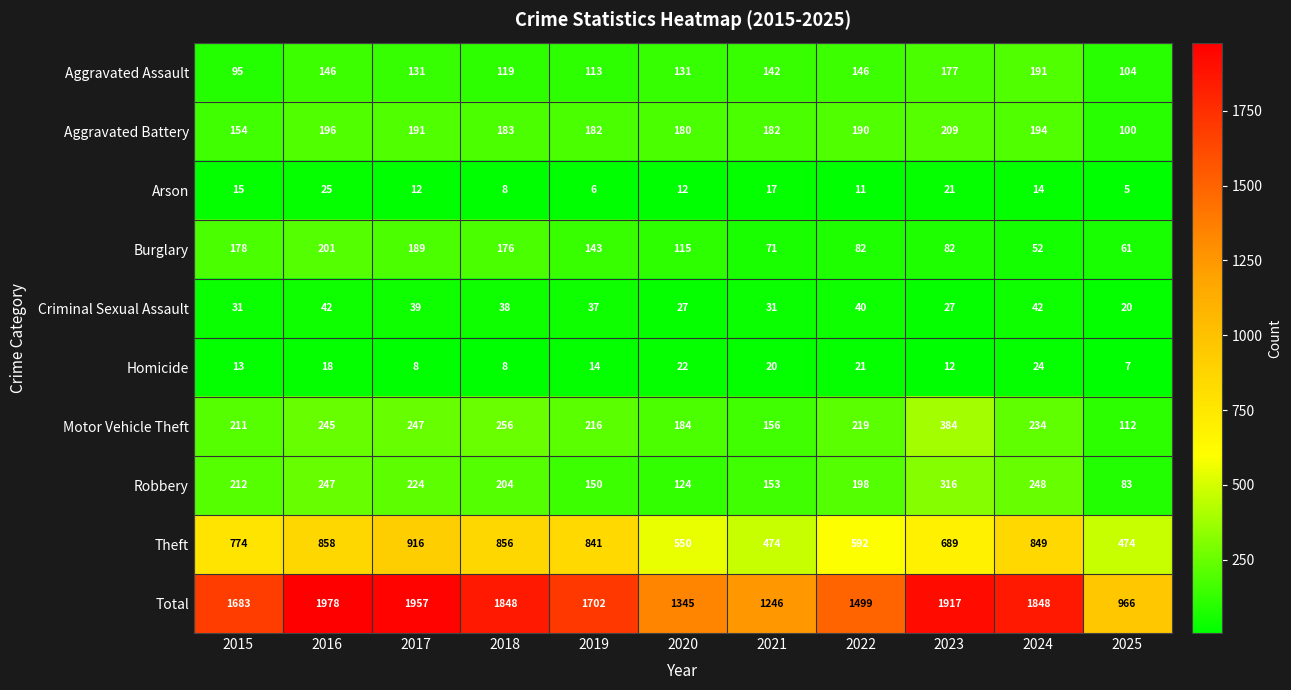

Between 2018 and 2024, which series saw the biggest shift?

Burglary